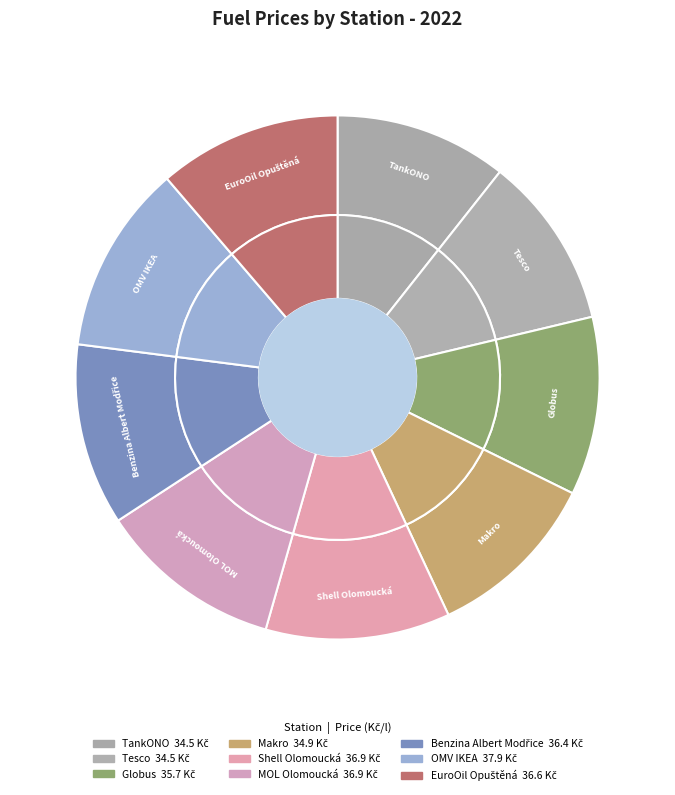

What is the change in value from Globus to EuroOil Opuštěná?

+0.9